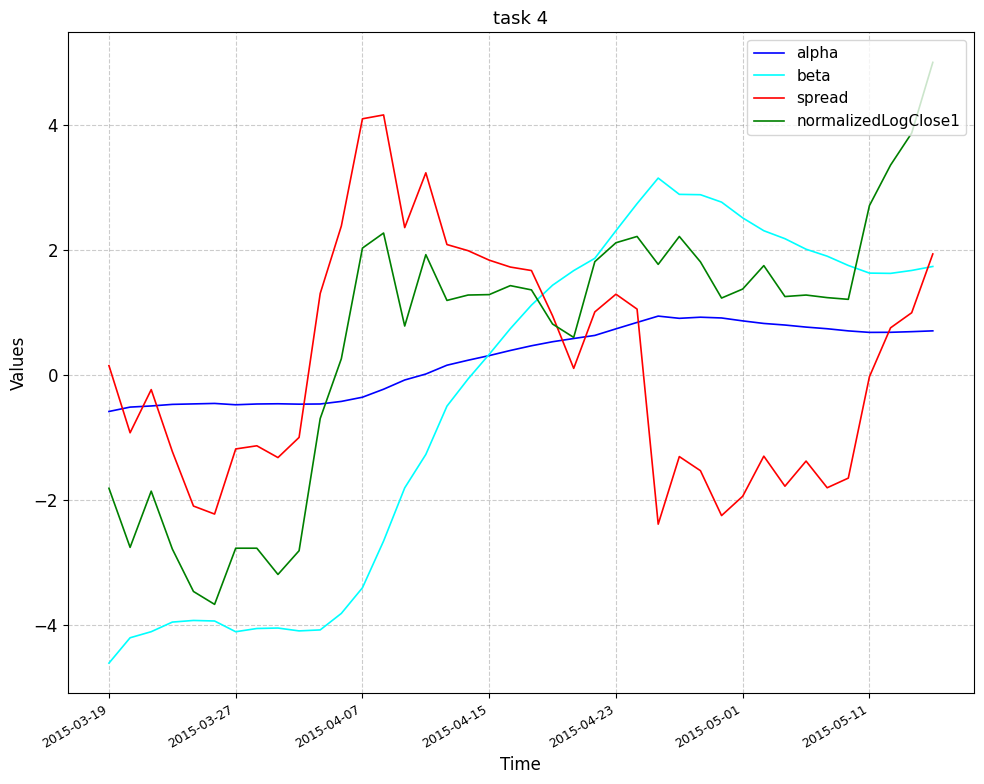

What is the sum of all alpha values?

9.7